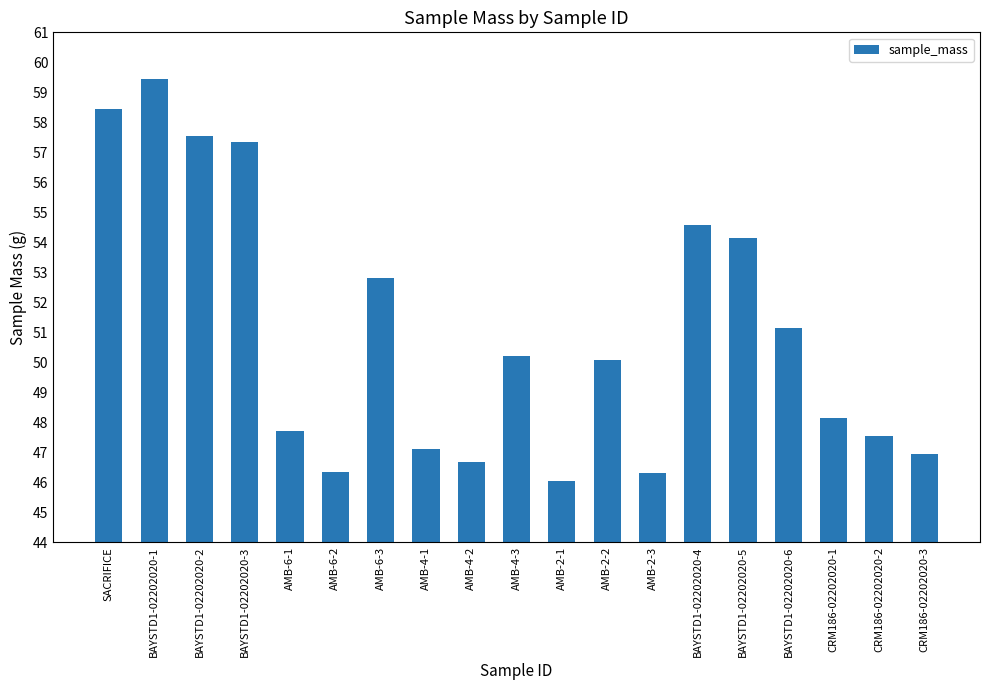

What is the label of the 9th bar from the left?

AMB-4-2